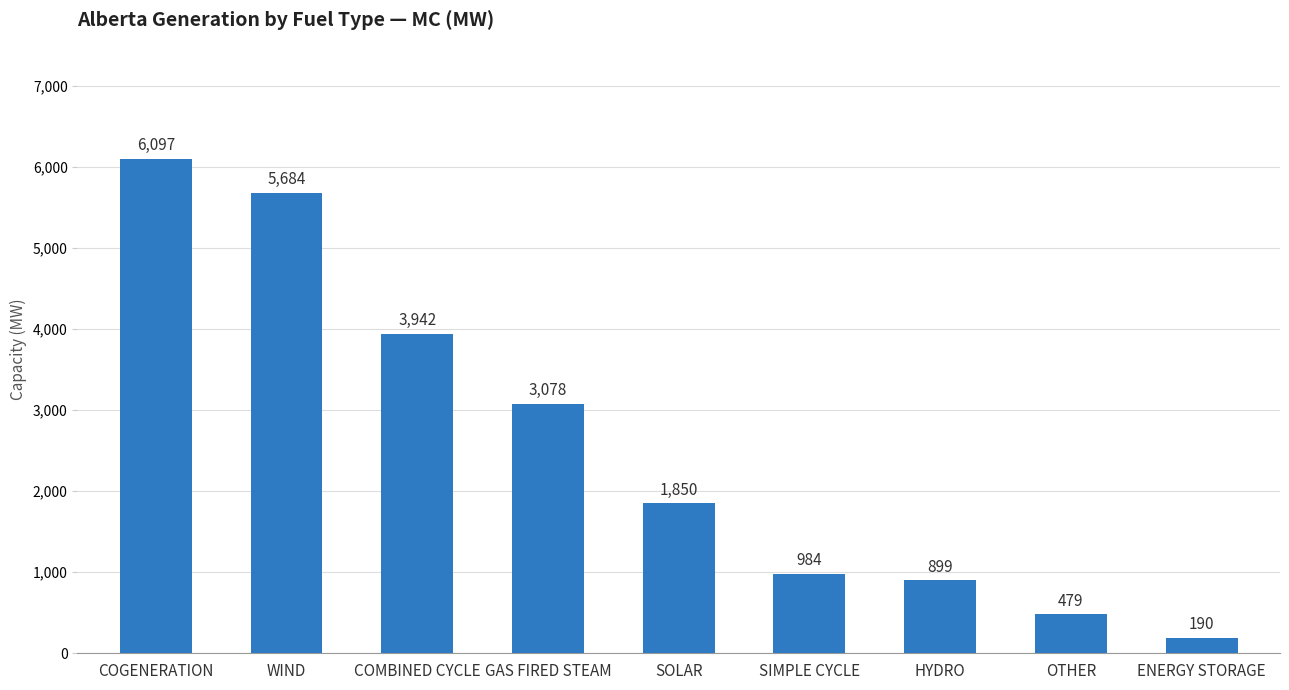

Which category has the lowest value across all series?

ENERGY STORAGE